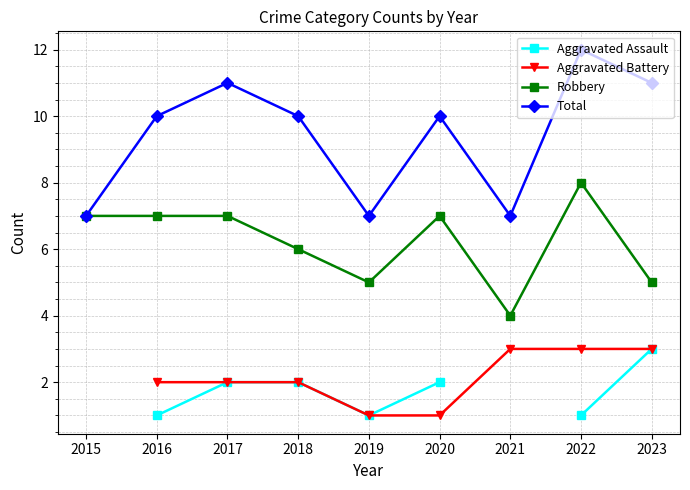

Which category has the highest value in the Robbery series?

2022